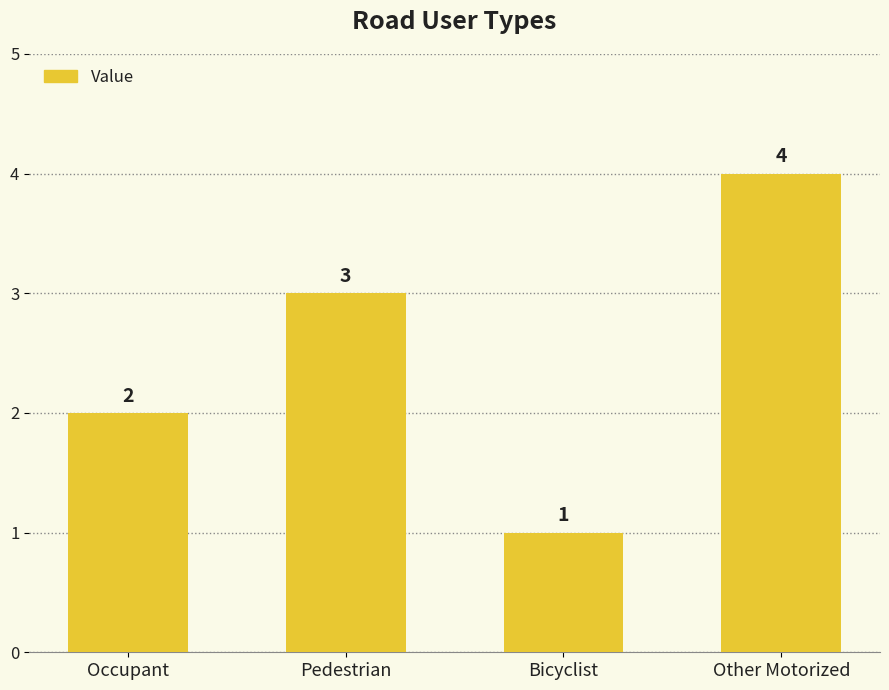

List the labels in order of value, largest first.

Other Motorized, Pedestrian, Occupant, Bicyclist